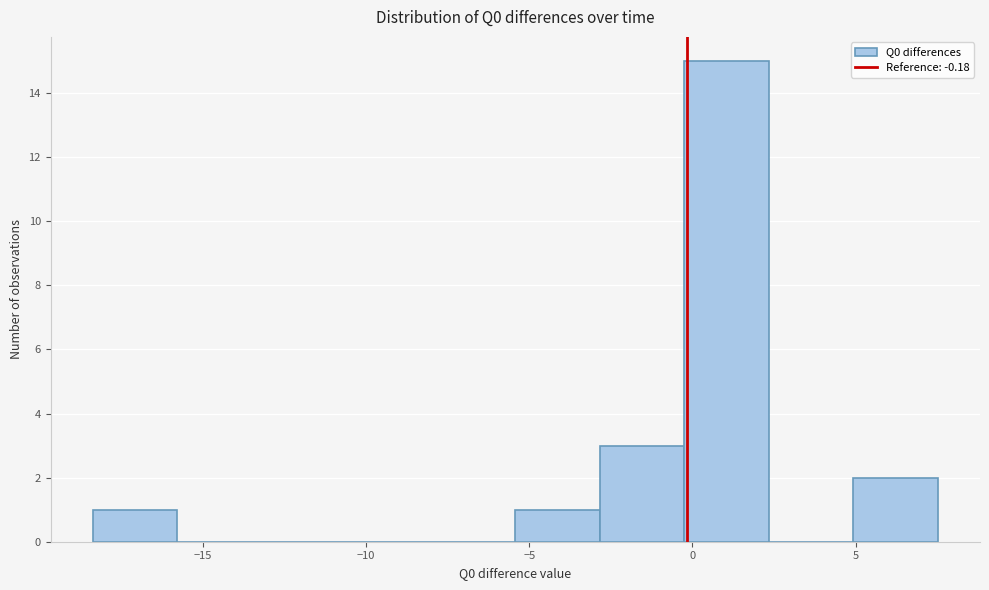

Over which range of the x-axis is the bar tallest?

-0.5 to 2.5